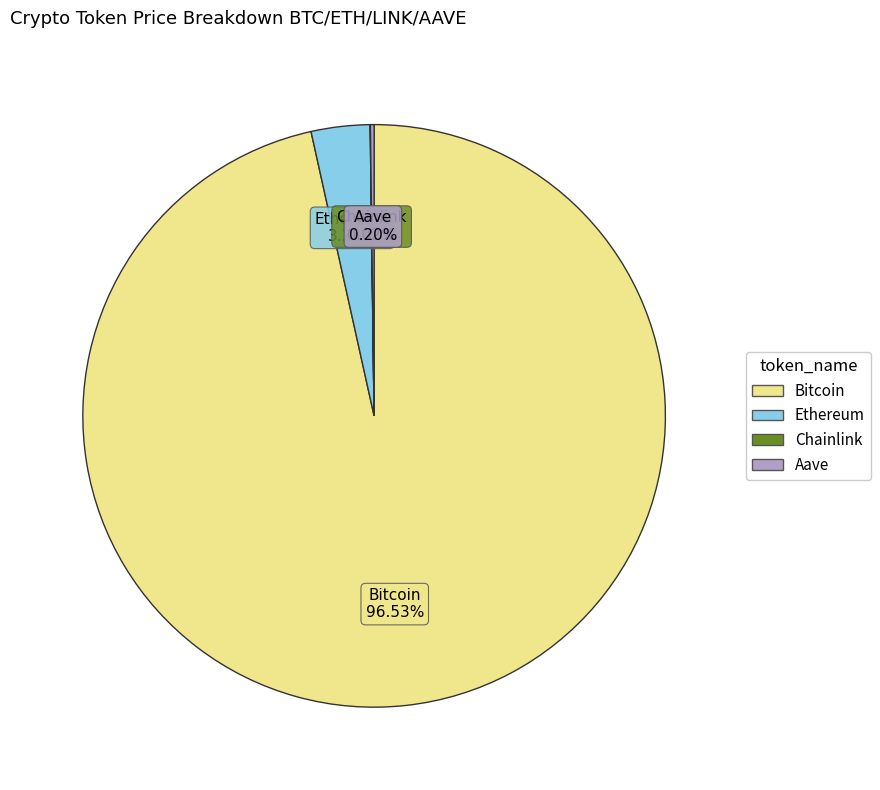

The Ethereum slice represents 3% of the pie. True or false?

True